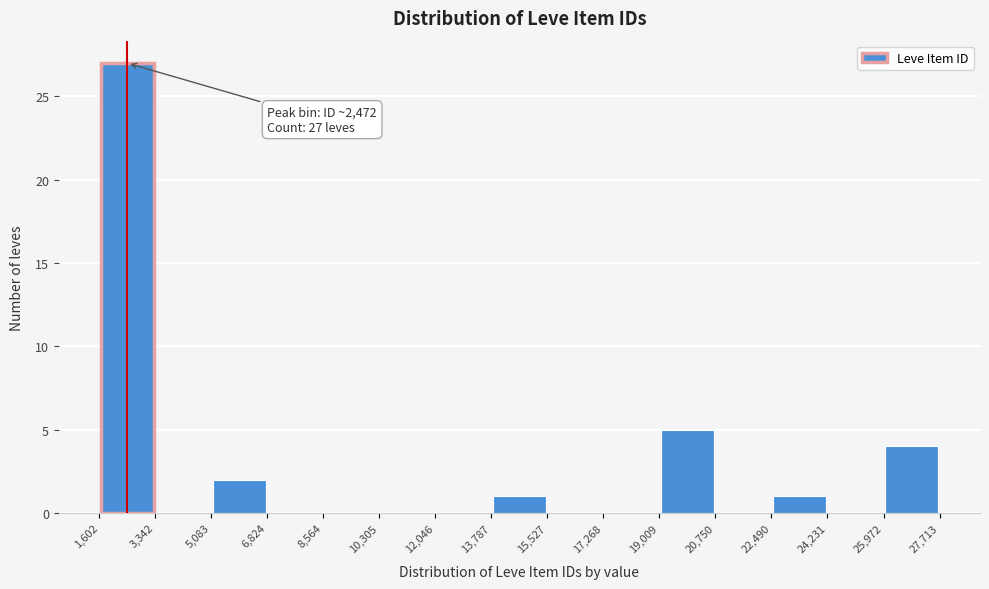

Over which range of the x-axis is the bar tallest?

1,602 to 3,342